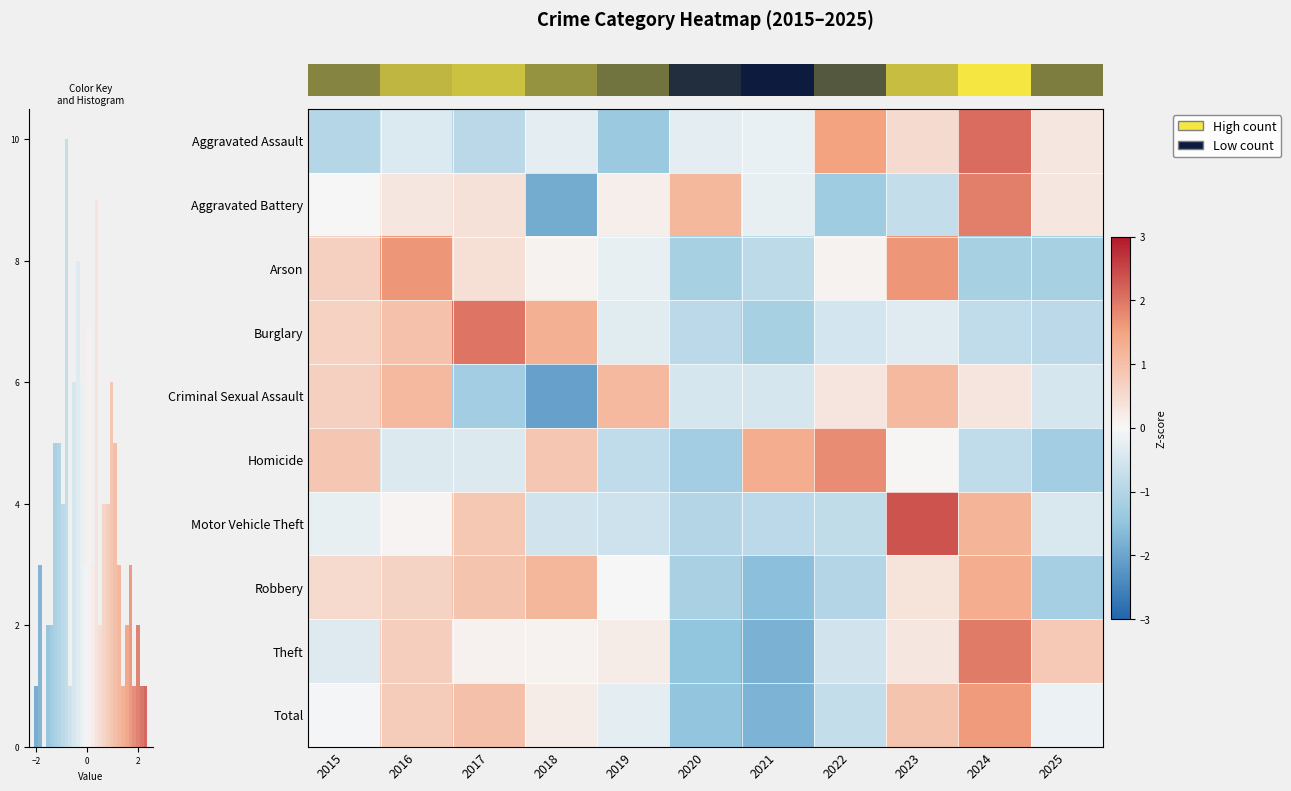

The value of row_6 at 4 is -0.8. True or false?

False